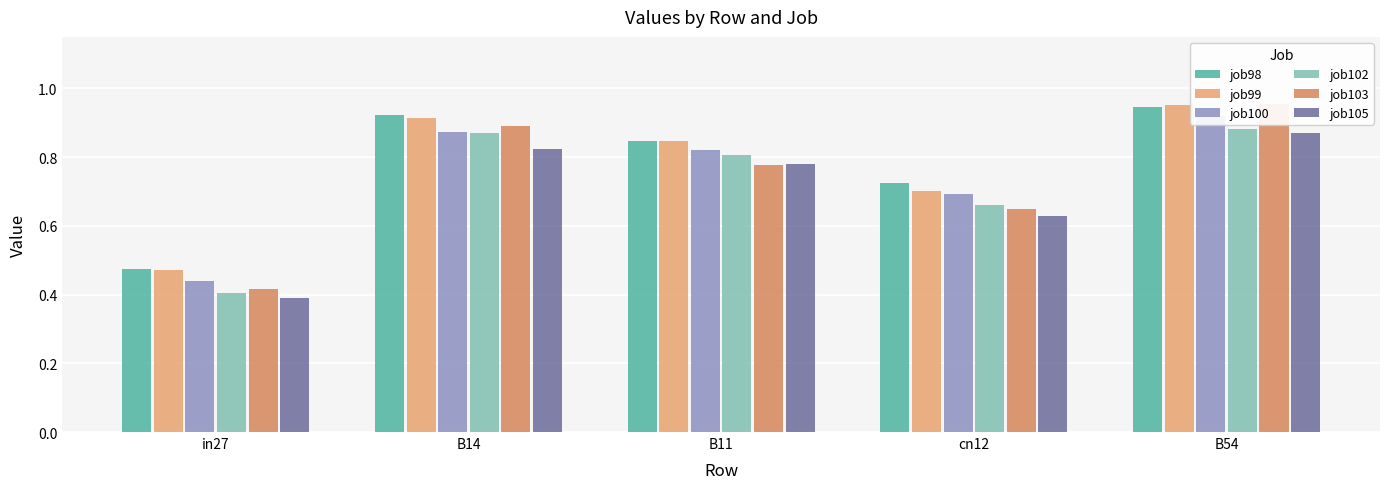

Which label corresponds to the largest value in the chart?

B54